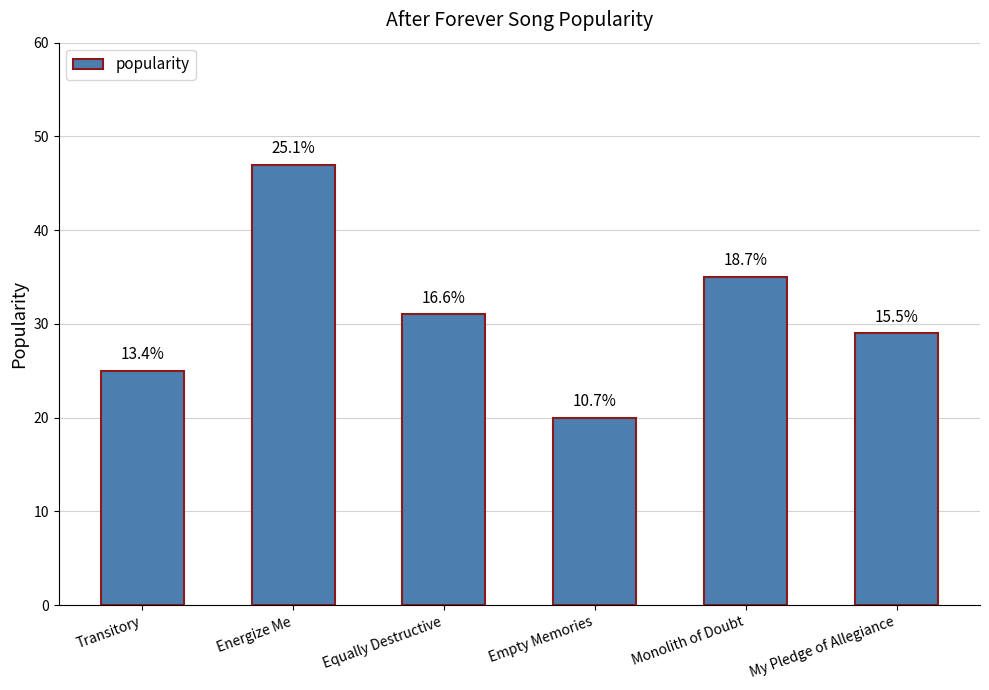

What position from the right is Energize Me?

5